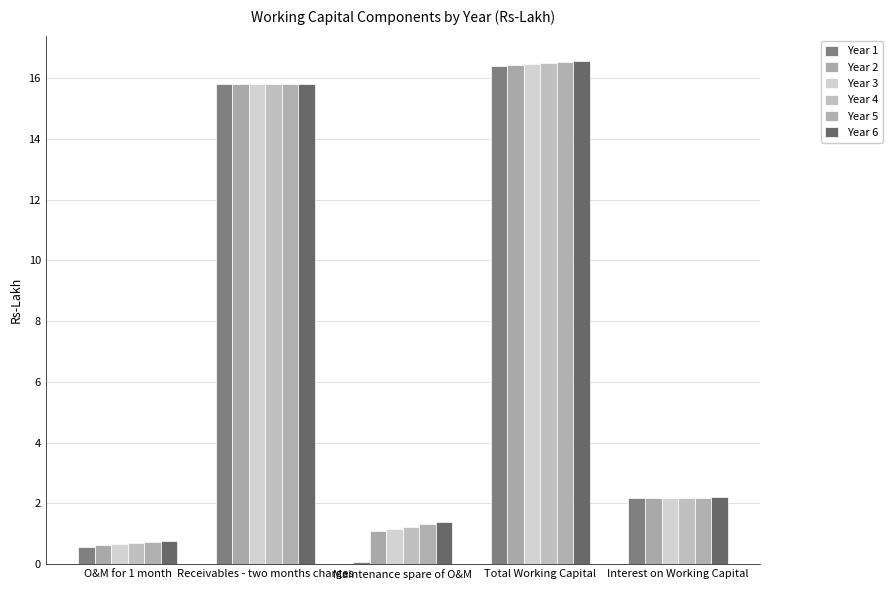

Reading left to right, list all the values displayed in this chart.

Year 1: O&M for 1 month=0.6	Receivables - two months charges=15.8	Maintenance spare of O&M=0.1	Total Working Capital=16.4	Interest on Working Capital=2.2
Year 2: O&M for 1 month=0.6	Receivables - two months charges=15.8	Maintenance spare of O&M=1.1	Total Working Capital=16.4	Interest on Working Capital=2.2
Year 3: O&M for 1 month=0.7	Receivables - two months charges=15.8	Maintenance spare of O&M=1.2	Total Working Capital=16.5	Interest on Working Capital=2.2
Year 4: O&M for 1 month=0.7	Receivables - two months charges=15.8	Maintenance spare of O&M=1.2	Total Working Capital=16.5	Interest on Working Capital=2.2
Year 5: O&M for 1 month=0.7	Receivables - two months charges=15.8	Maintenance spare of O&M=1.3	Total Working Capital=16.5	Interest on Working Capital=2.2
Year 6: O&M for 1 month=0.8	Receivables - two months charges=15.8	Maintenance spare of O&M=1.4	Total Working Capital=16.6	Interest on Working Capital=2.2